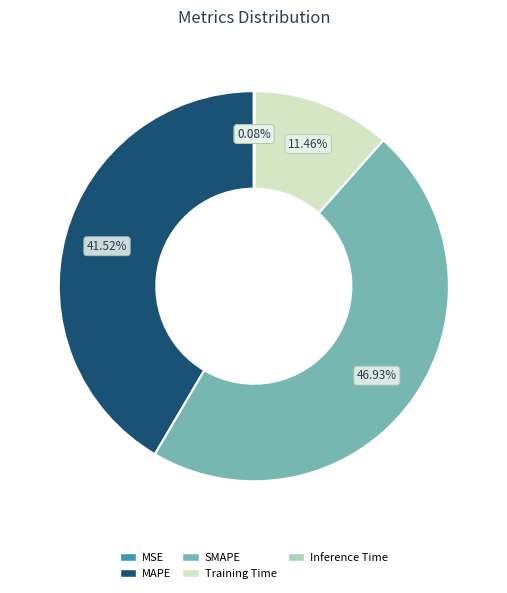

Does any single category account for the majority?

No